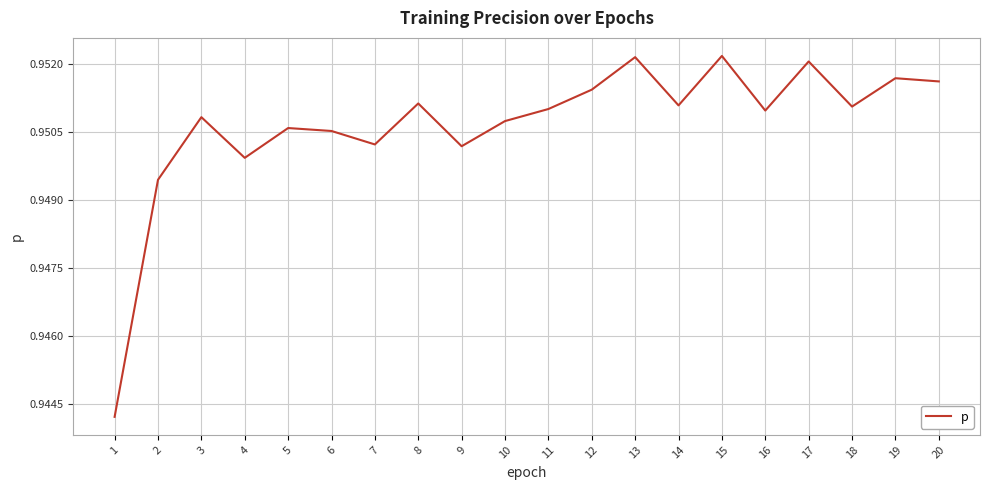

Is it true that the value at 20 is 1.4?

False